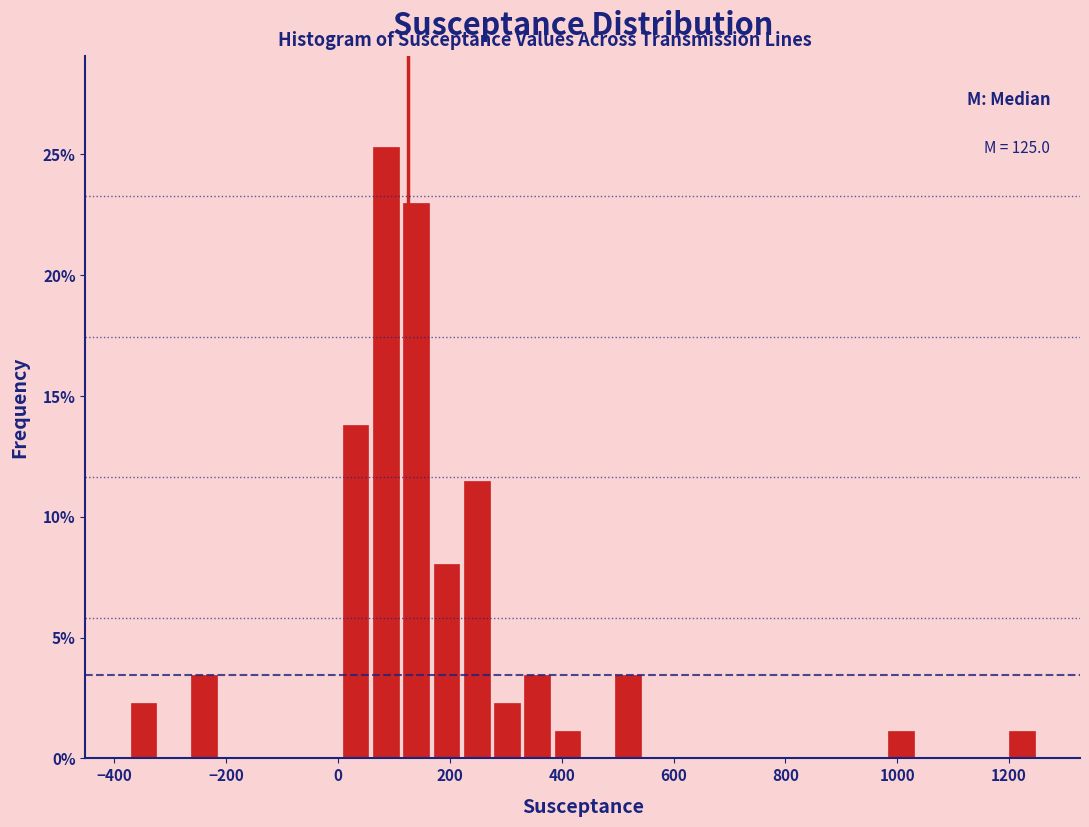

Read against the x-axis, roughly where is the centre of the tallest bar?

80